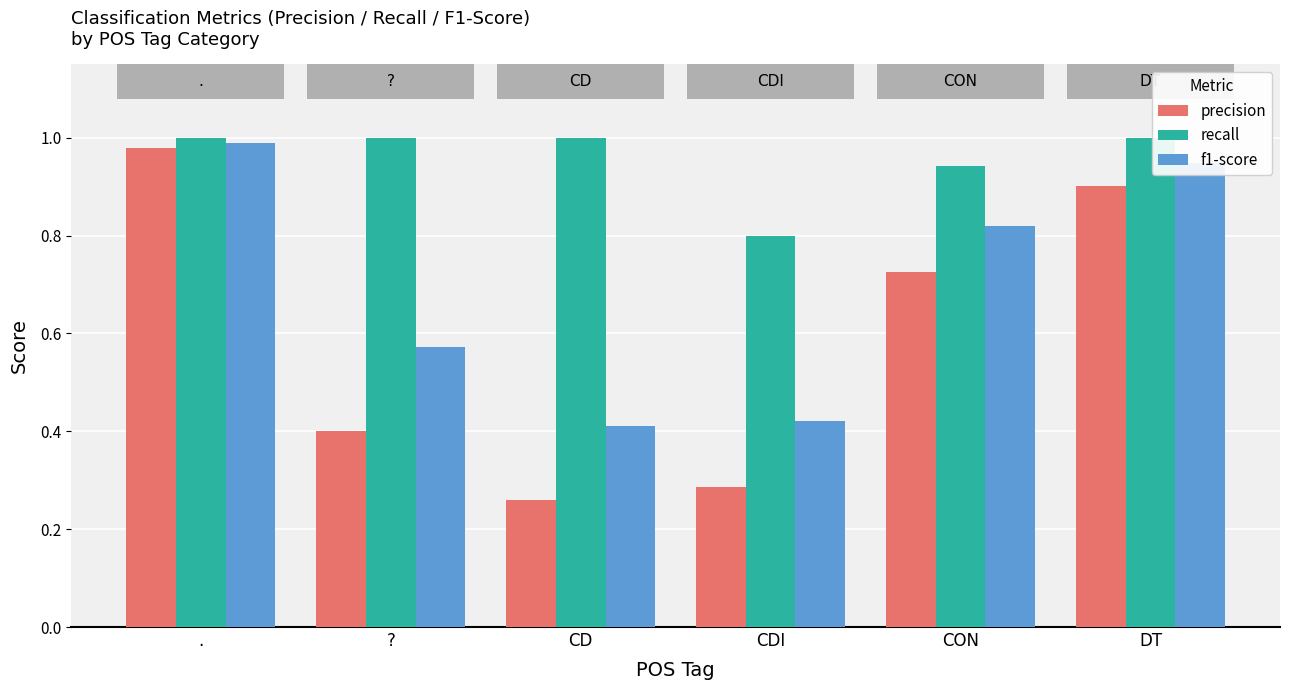

Which series has the widest spread of values?

precision